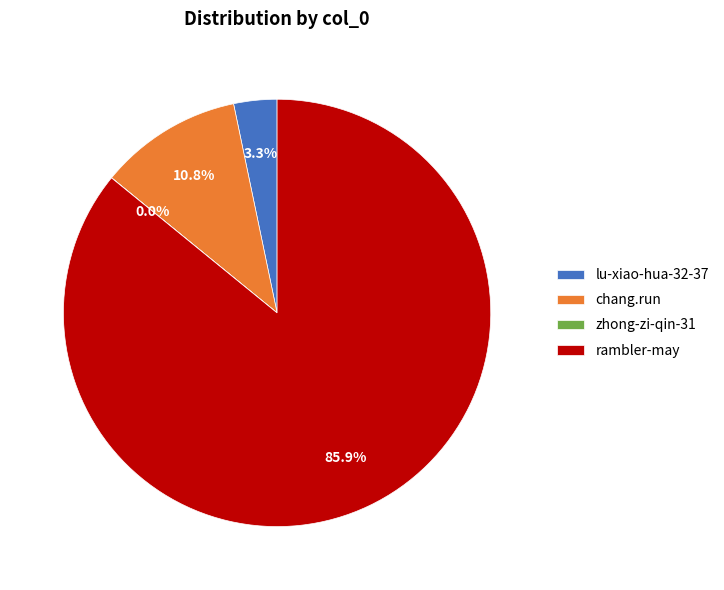

Is it true that lu-xiao-hua-32-37 is 3% of the pie?

True